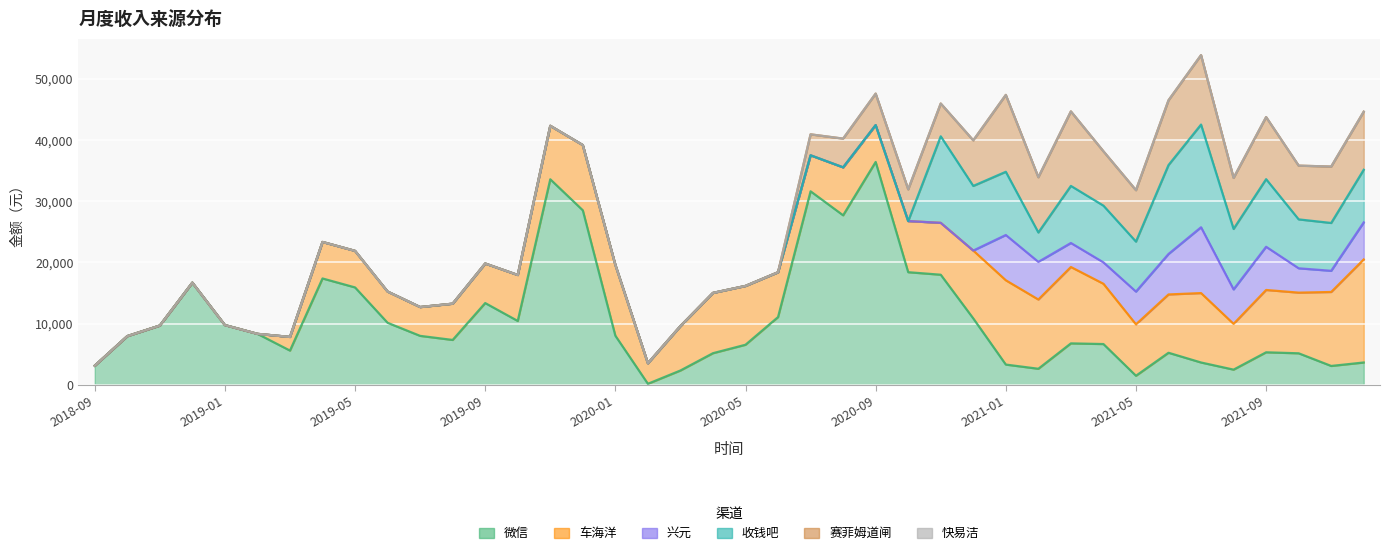

Reading left to right, extract all data points from this chart.

微信: 2018-09=3114.1	2018-10=7946.1	2018-11=9673.1	2018-12=16683.3	2019-01=9750.5	2019-02=8318.4	2019-03=5581.4	2019-04=17368.5	2019-05=15903.0	2019-06=10123.5	2019-07=7986.9	2019-08=7320.5	2019-09=13348.0	2019-10=10423.4	2019-11=33575.9	2019-12=28503.0	2020-01=8013.8	2020-02=156.0	2020-03=2326.0	2020-04=5155.2	2020-05=6534.5	2020-06=11057.4	2020-07=31610.3	2020-08=27688.3	2020-09=36408.6	2020-10=18391.2	2020-11=17978.9	2020-12=10835.9	2021-01=3295.4	2021-02=2611.2	2021-03=6757.9	2021-04=6650.8	2021-05=1466.8	2021-06=5225.8	2021-07=3635.1	2021-08=2468.0	2021-09=5300.0	2021-10=5137.9	2021-11=3069.3	2021-12=3635.7
车海洋: 2018-09=0.0	2018-10=0.0	2018-11=0.0	2018-12=0.0	2019-01=0.0	2019-02=0.0	2019-03=2234.4	2019-04=5965.0	2019-05=5973.4	2019-06=5106.8	2019-07=4710.2	2019-08=5929.5	2019-09=6461.3	2019-10=7512.9	2019-11=8737.0	2019-12=10661.0	2020-01=11588.8	2020-02=3357.1	2020-03=7265.0	2020-04=9854.2	2020-05=9614.5	2020-06=7325.1	2020-07=5883.6	2020-08=7837.8	2020-09=6023.0	2020-10=8354.7	2020-11=8477.2	2020-12=11088.6	2021-01=13775.4	2021-02=11315.0	2021-03=12483.1	2021-04=9850.1	2021-05=8402.3	2021-06=9529.7	2021-07=11344.6	2021-08=7479.1	2021-09=10187.0	2021-10=9912.7	2021-11=12089.5	2021-12=16838.5
兴元: 2018-09=0.0	2018-10=0.0	2018-11=0.0	2018-12=0.0	2019-01=0.0	2019-02=0.0	2019-03=0.0	2019-04=0.0	2019-05=0.0	2019-06=0.0	2019-07=0.0	2019-08=0.0	2019-09=0.0	2019-10=0.0	2019-11=0.0	2019-12=0.0	2020-01=0.0	2020-02=0.0	2020-03=0.0	2020-04=0.0	2020-05=0.0	2020-06=0.0	2020-07=0.0	2020-08=0.0	2020-09=0.0	2020-10=0.0	2020-11=0.0	2020-12=0.0	2021-01=7398.4	2021-02=6148.5	2021-03=3923.4	2021-04=3495.2	2021-05=5352.8	2021-06=6611.0	2021-07=10755.5	2021-08=5627.7	2021-09=7059.7	2021-10=3977.7	2021-11=3459.8	2021-12=6051.3
收钱吧: 2018-09=0.0	2018-10=0.0	2018-11=0.0	2018-12=0.0	2019-01=0.0	2019-02=0.0	2019-03=0.0	2019-04=0.0	2019-05=0.0	2019-06=0.0	2019-07=0.0	2019-08=0.0	2019-09=0.0	2019-10=0.0	2019-11=0.0	2019-12=0.0	2020-01=0.0	2020-02=0.0	2020-03=0.0	2020-04=0.0	2020-05=0.0	2020-06=0.0	2020-07=0.0	2020-08=0.0	2020-09=0.0	2020-10=0.0	2020-11=14140.5	2020-12=10564.2	2021-01=10331.0	2021-02=4805.7	2021-03=9327.7	2021-04=9269.6	2021-05=8168.1	2021-06=14530.4	2021-07=16783.1	2021-08=9887.0	2021-09=11045.9	2021-10=7994.1	2021-11=7817.1	2021-12=8605.5
赛菲姆道闸: 2018-09=0.0	2018-10=0.0	2018-11=0.0	2018-12=0.0	2019-01=0.0	2019-02=0.0	2019-03=0.0	2019-04=0.0	2019-05=0.0	2019-06=0.0	2019-07=0.0	2019-08=0.0	2019-09=0.0	2019-10=0.0	2019-11=0.0	2019-12=0.0	2020-01=0.0	2020-02=0.0	2020-03=0.0	2020-04=0.0	2020-05=0.0	2020-06=4.2	2020-07=3425.0	2020-08=4695.0	2020-09=5145.0	2020-10=5185.0	2020-11=5360.0	2020-12=7450.0	2021-01=12565.0	2021-02=9035.0	2021-03=12175.2	2021-04=8885.1	2021-05=8405.0	2021-06=10590.0	2021-07=11350.0	2021-08=8340.0	2021-09=10150.0	2021-10=8785.0	2021-11=9220.0	2021-12=9495.0
快易洁: 2018-09=0.0	2018-10=0.0	2018-11=0.0	2018-12=0.0	2019-01=0.0	2019-02=0.0	2019-03=0.0	2019-04=0.0	2019-05=0.0	2019-06=0.0	2019-07=0.0	2019-08=0.0	2019-09=0.0	2019-10=0.0	2019-11=0.0	2019-12=0.0	2020-01=0.0	2020-02=0.0	2020-03=0.0	2020-04=0.0	2020-05=0.0	2020-06=0.0	2020-07=0.0	2020-08=0.0	2020-09=0.0	2020-10=0.0	2020-11=0.0	2020-12=0.0	2021-01=0.0	2021-02=0.0	2021-03=0.0	2021-04=0.0	2021-05=0.0	2021-06=0.0	2021-07=0.0	2021-08=0.0	2021-09=0.0	2021-10=0.0	2021-11=0.0	2021-12=0.0